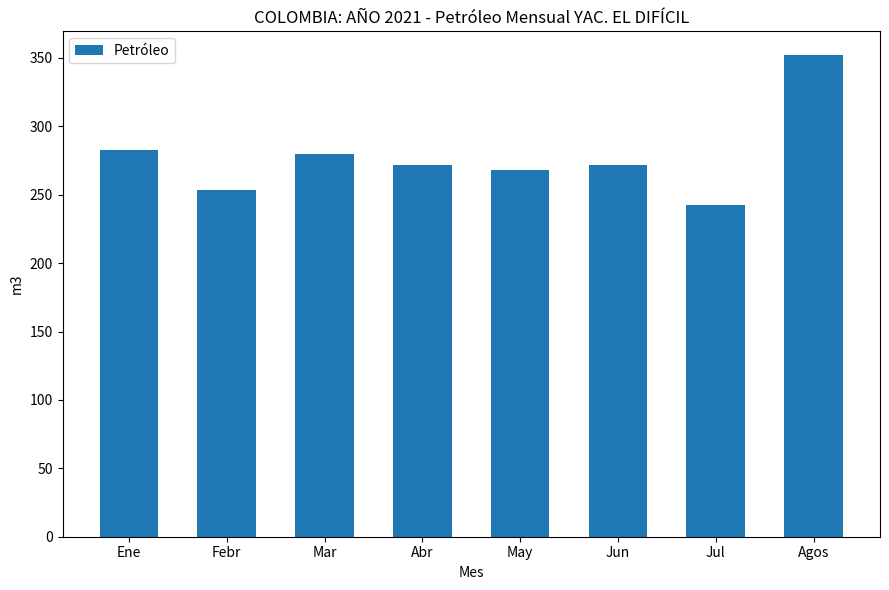

Count the number of categories in the chart.

8